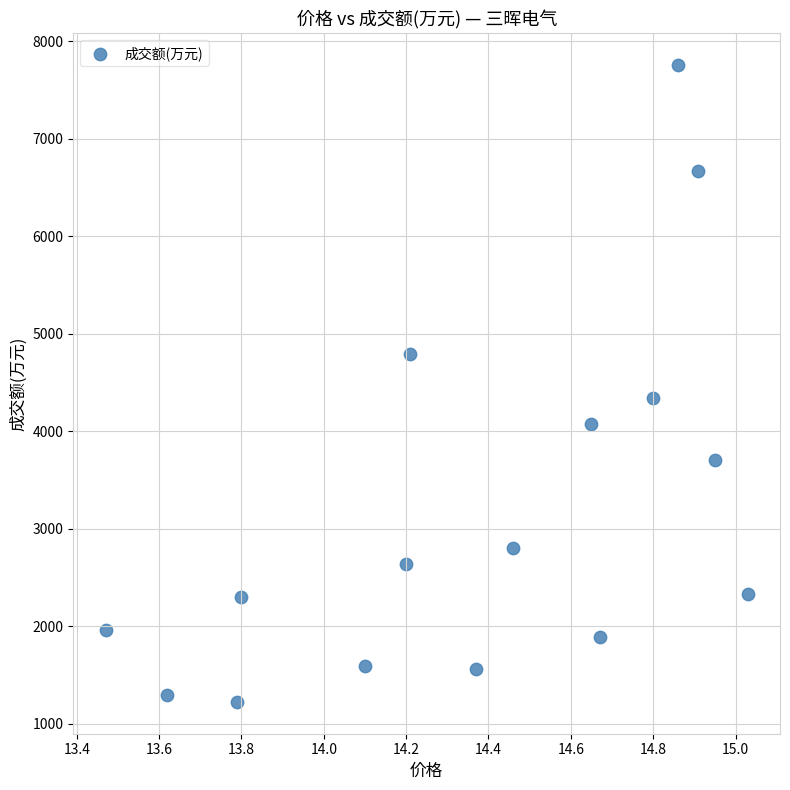

What is the range of Y values (max minus min)?

6534